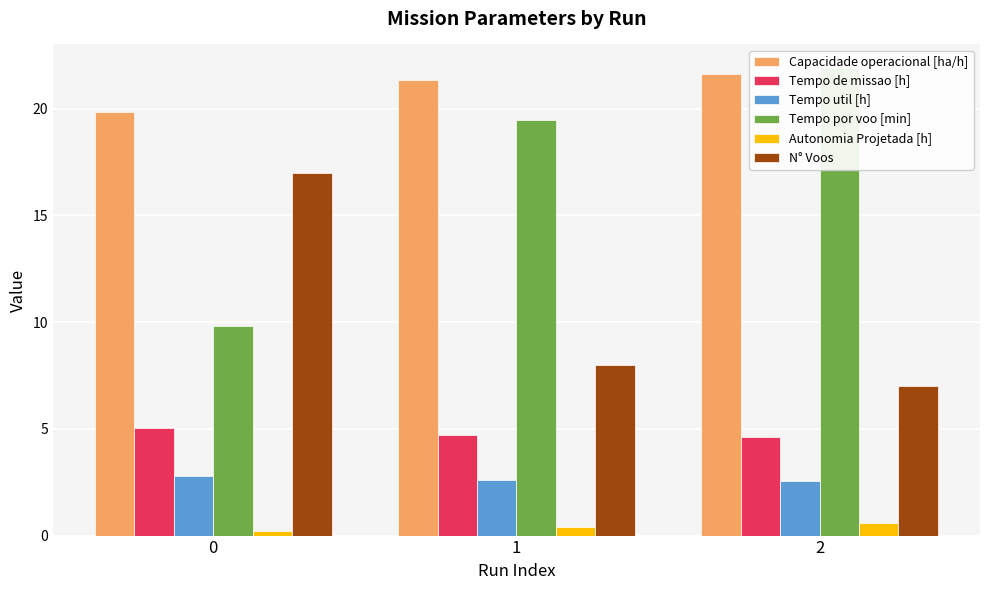

At which label does Capacidade operacional [ha/h] reach its peak?

2